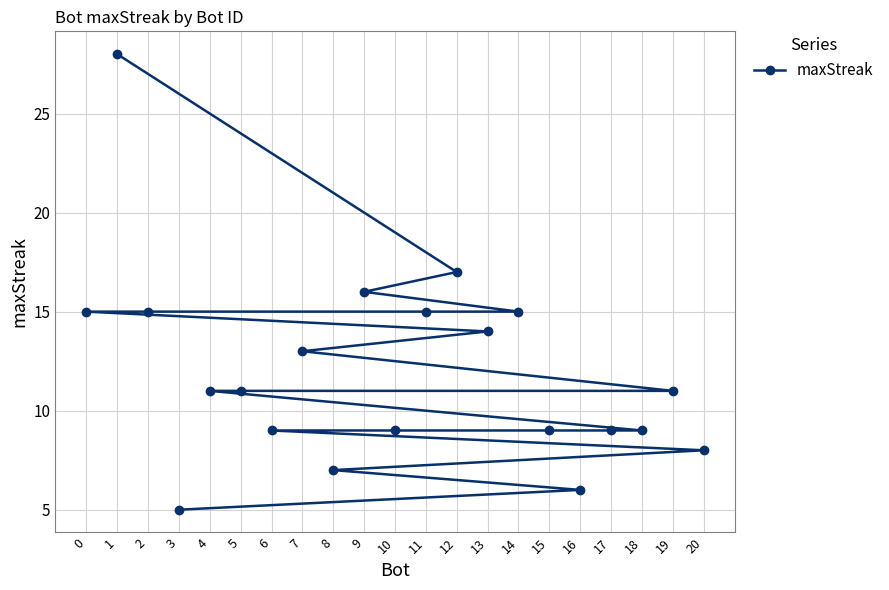

What is the difference between the maximum and minimum values?

23